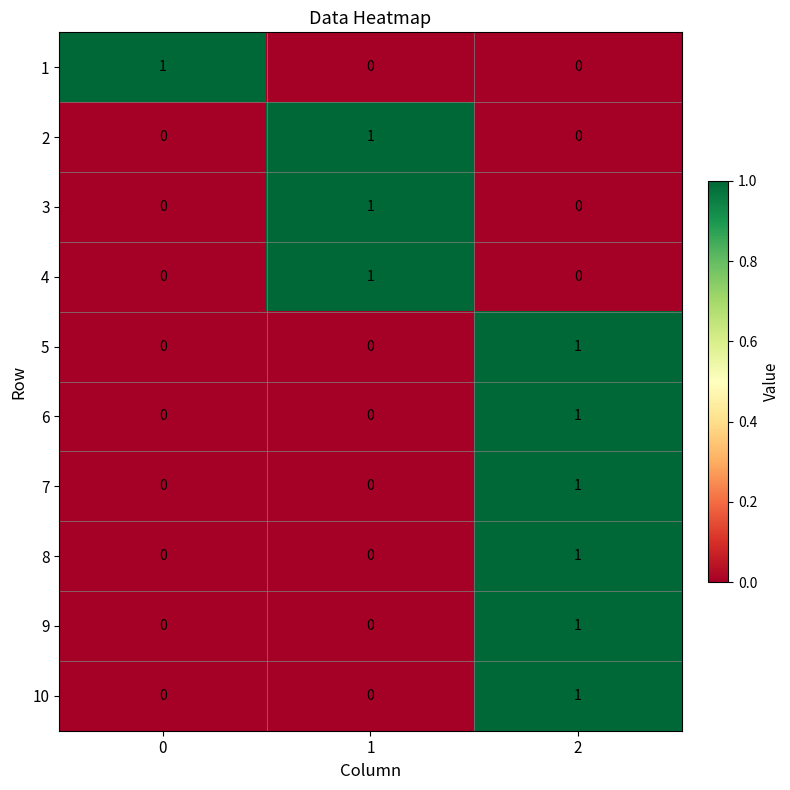

Count the number of categories in the chart.

3